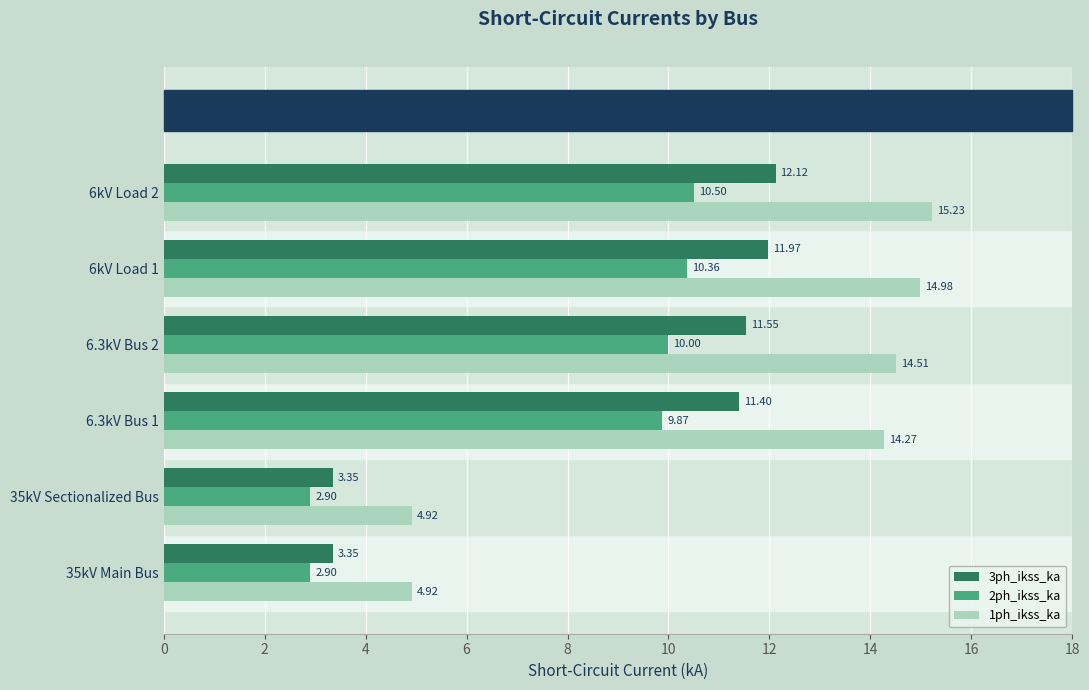

Which series has the largest total across all categories?

1ph_ikss_ka